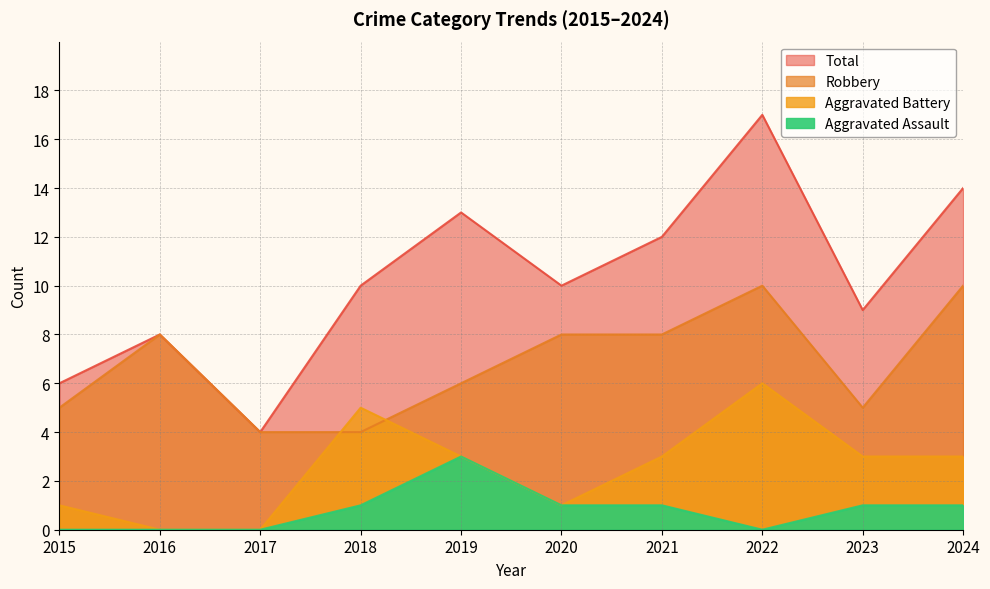

Between 2017 and 2022, which series saw the biggest shift?

Total